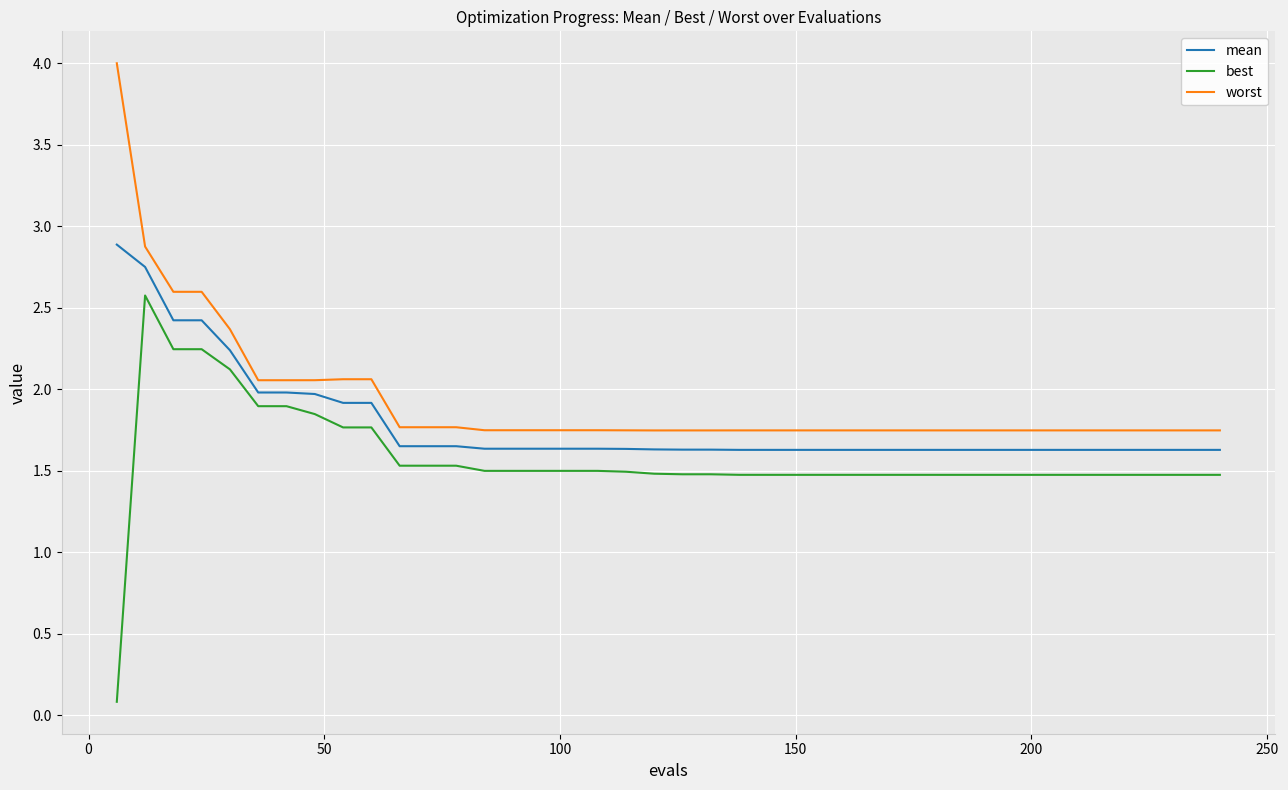

What are all the series names shown in the legend?

mean, best, worst